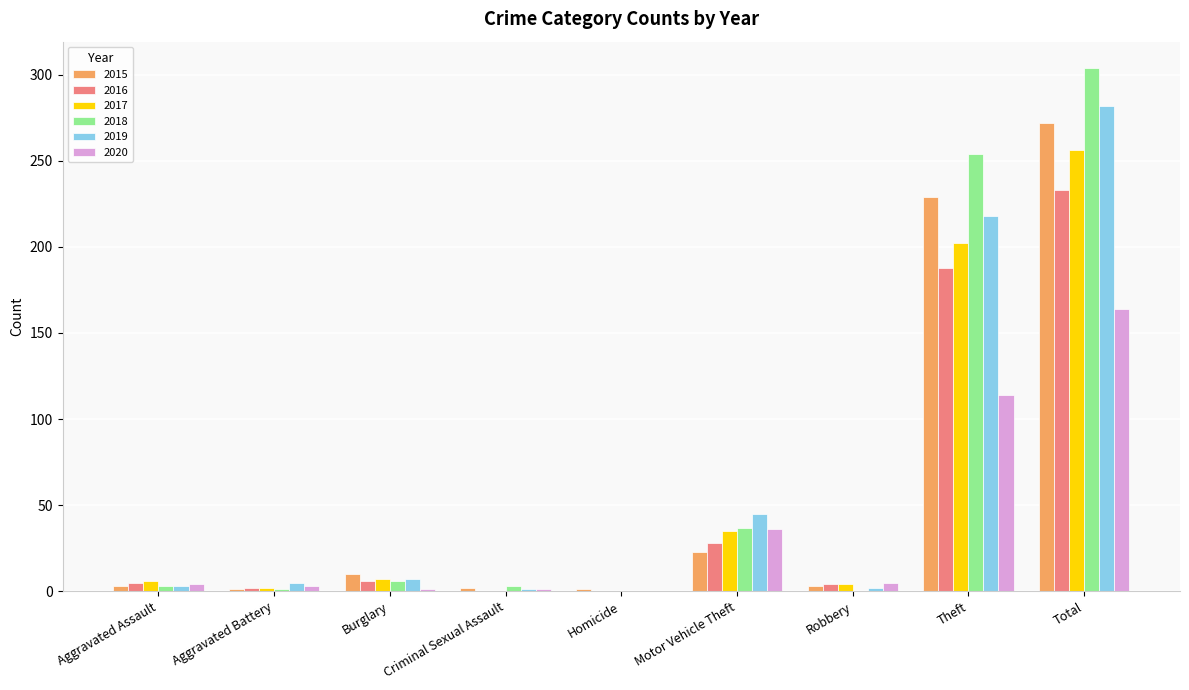

The 2020 series shows 36 at Motor Vehicle Theft. True or false?

True